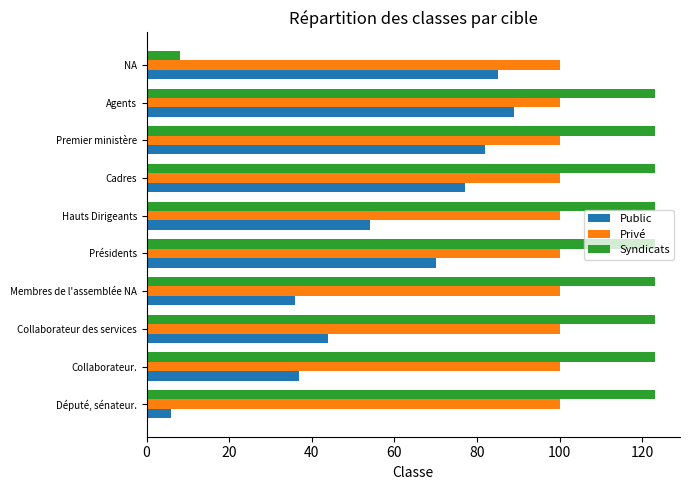

What is the greatest value displayed?

123